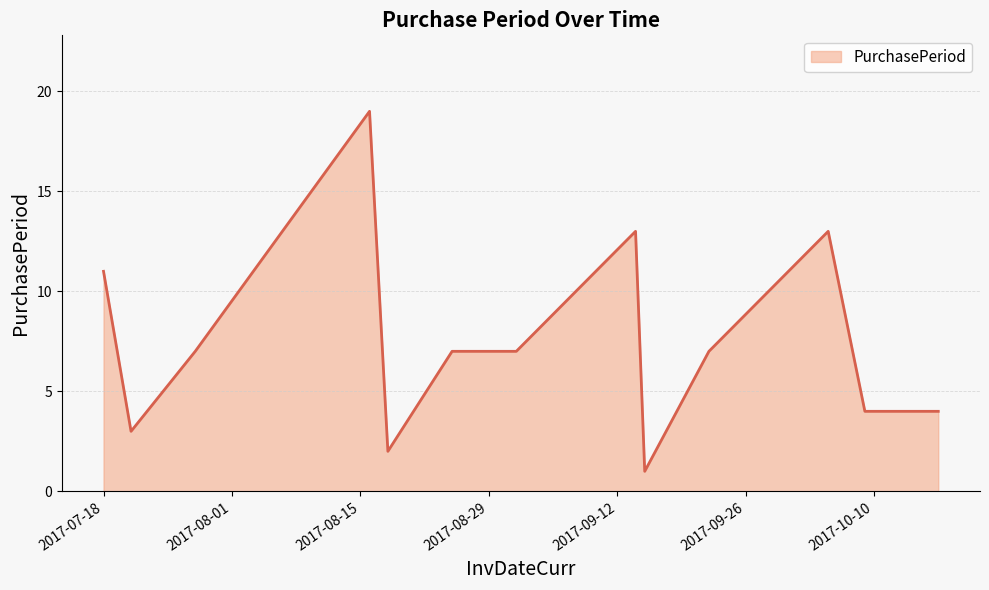

What is the greatest value displayed?

19